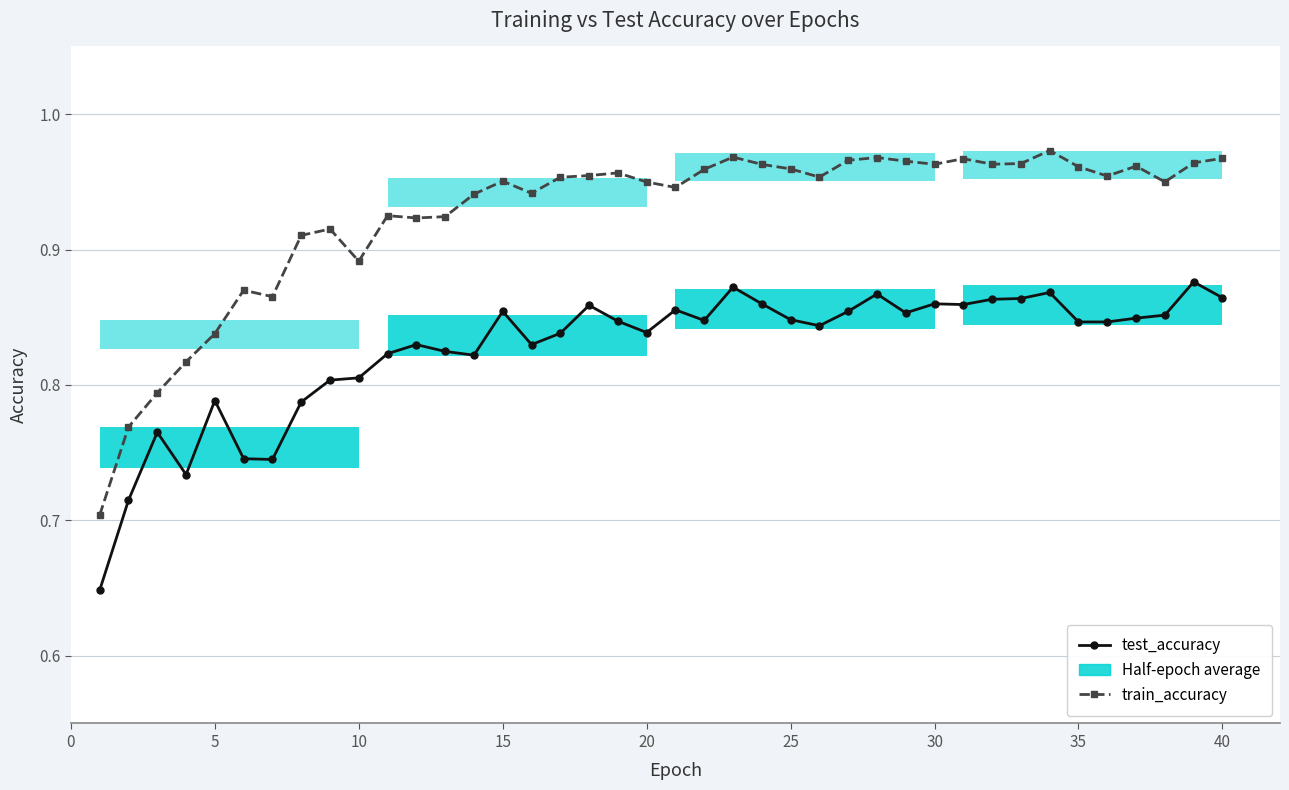

What is the sum of all test_accuracy values?

33.1